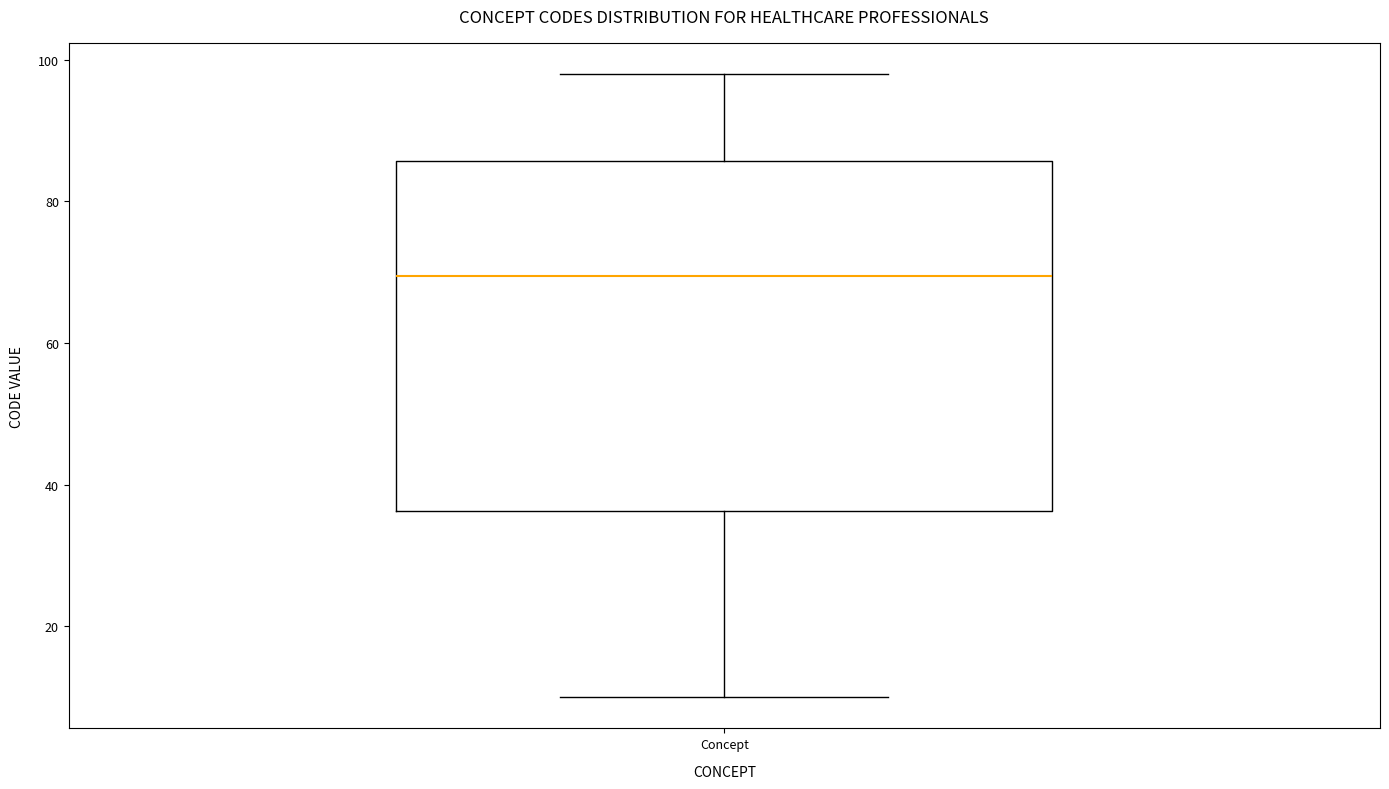

Where does the upper whisker of the box for Concept end on the y-axis? The values are not printed on the chart, so give them approximately, as read against the axis.

98